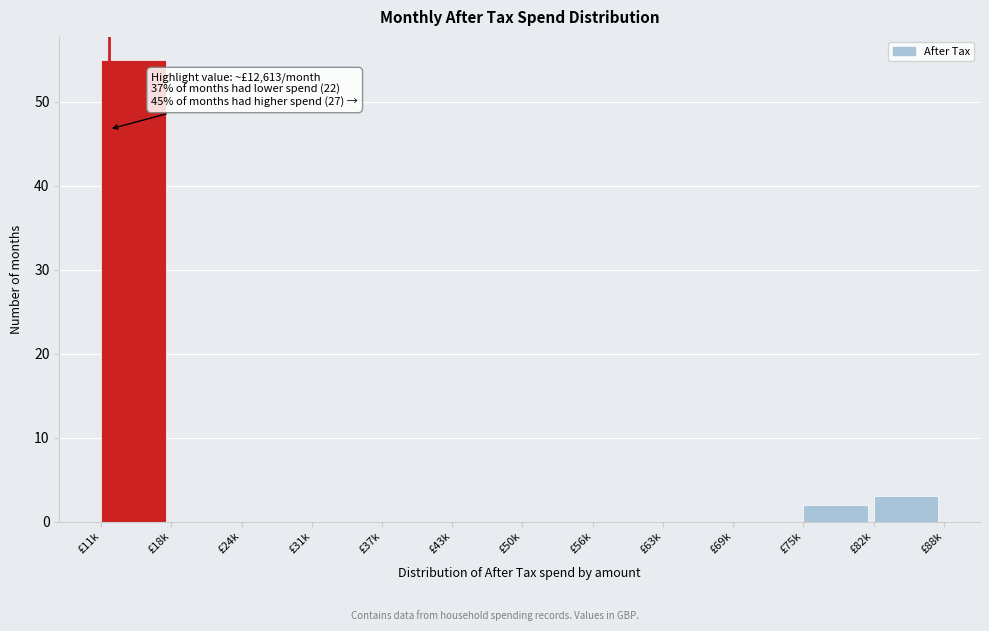

Reading left to right, what are all the values shown in this chart?

£11k=55	£18k=0	£24k=0	£31k=0	£37k=0	£43k=0	£50k=0	£56k=0	£63k=0	£69k=0	£75k=2	£82k=3